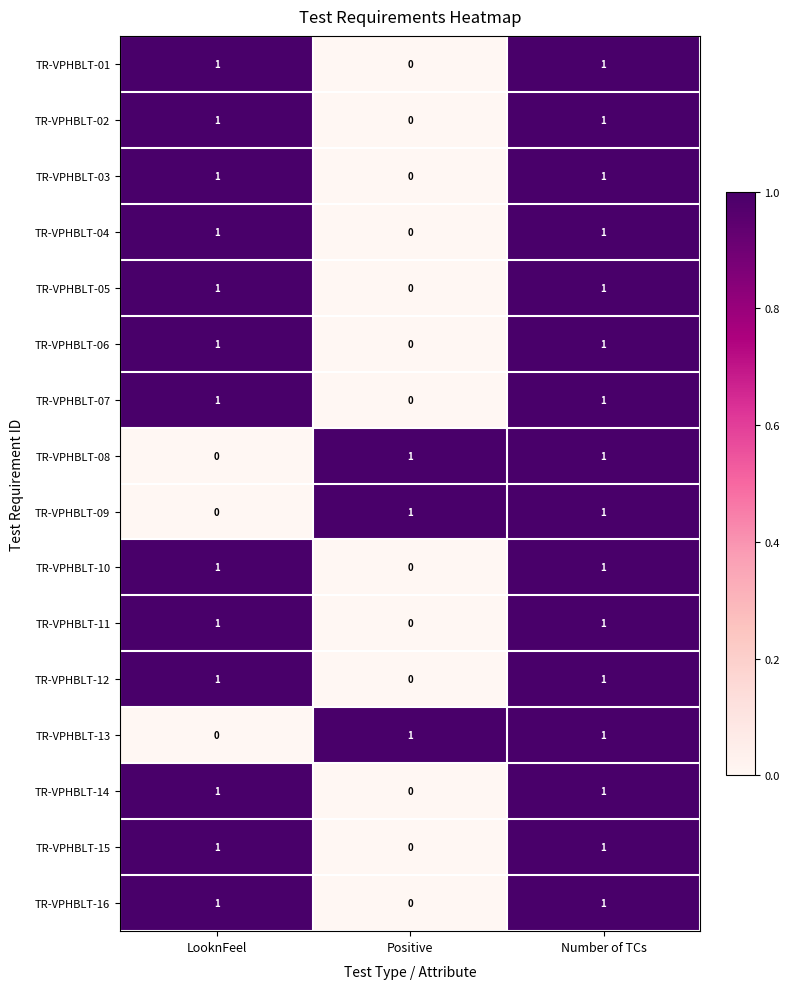

What is the total value across all series at Number of TCs?

16